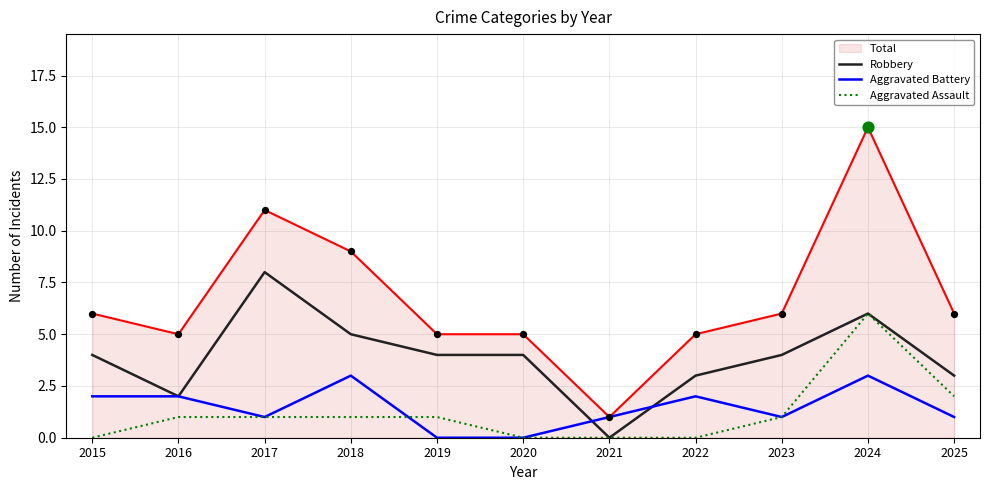

Is the value of Aggravated Battery at 2022 greater than the value of Robbery at 2024?

No